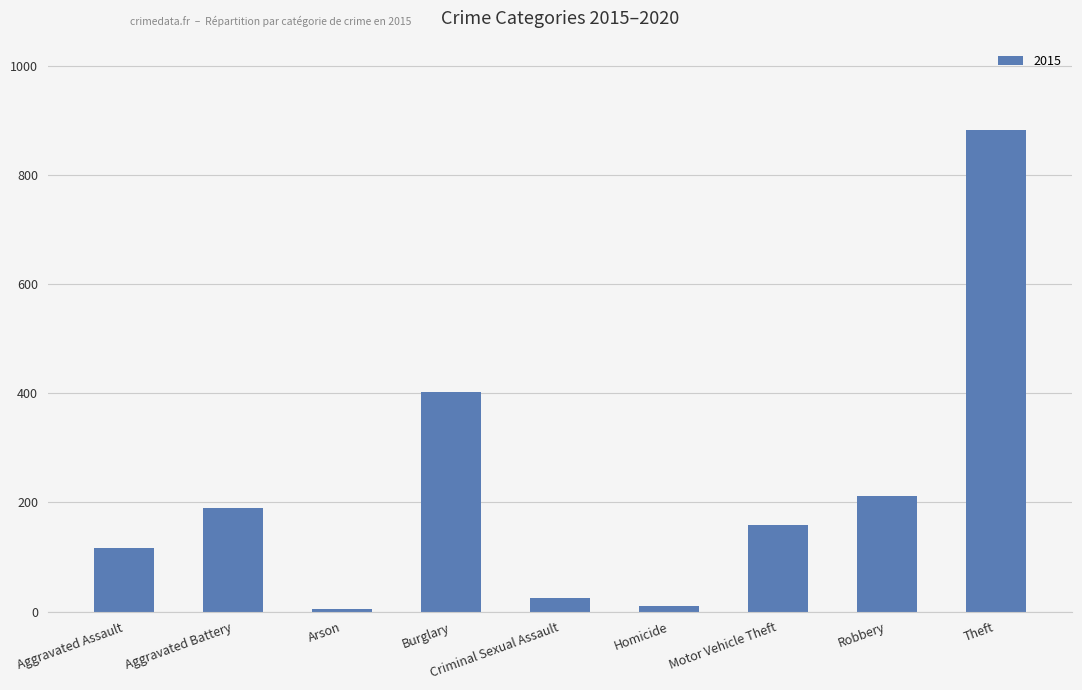

Read the value at Burglary, to the nearest 100.

400